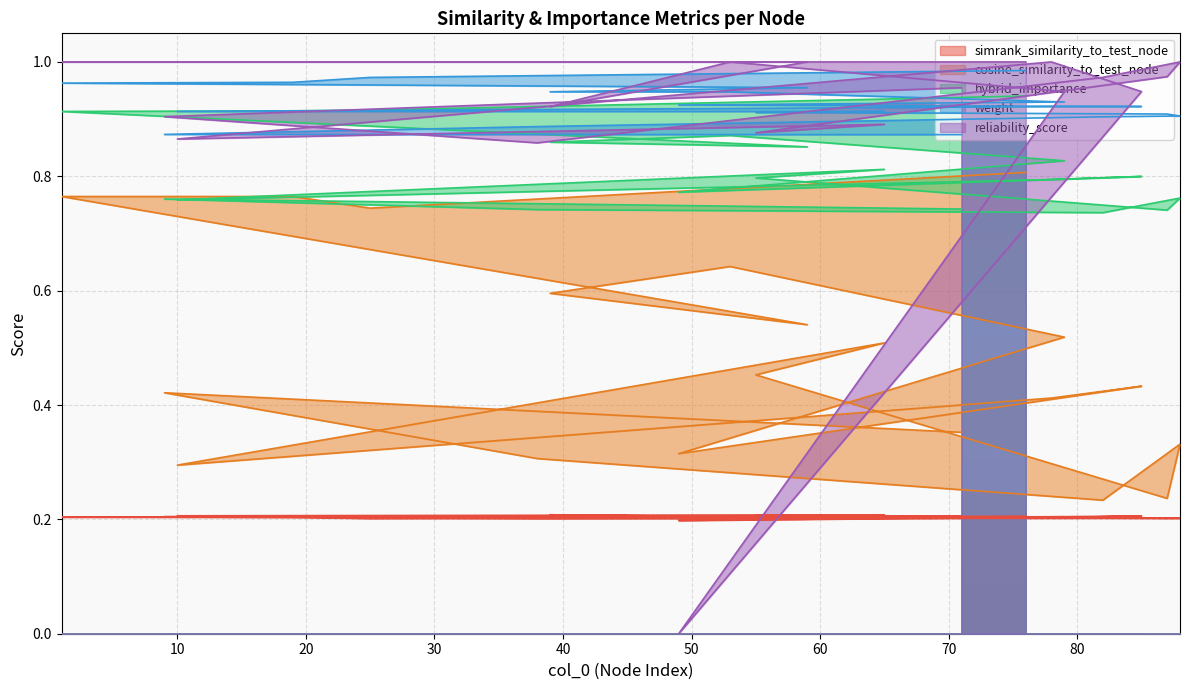

What is the maximum value for hybrid_importance?

0.9